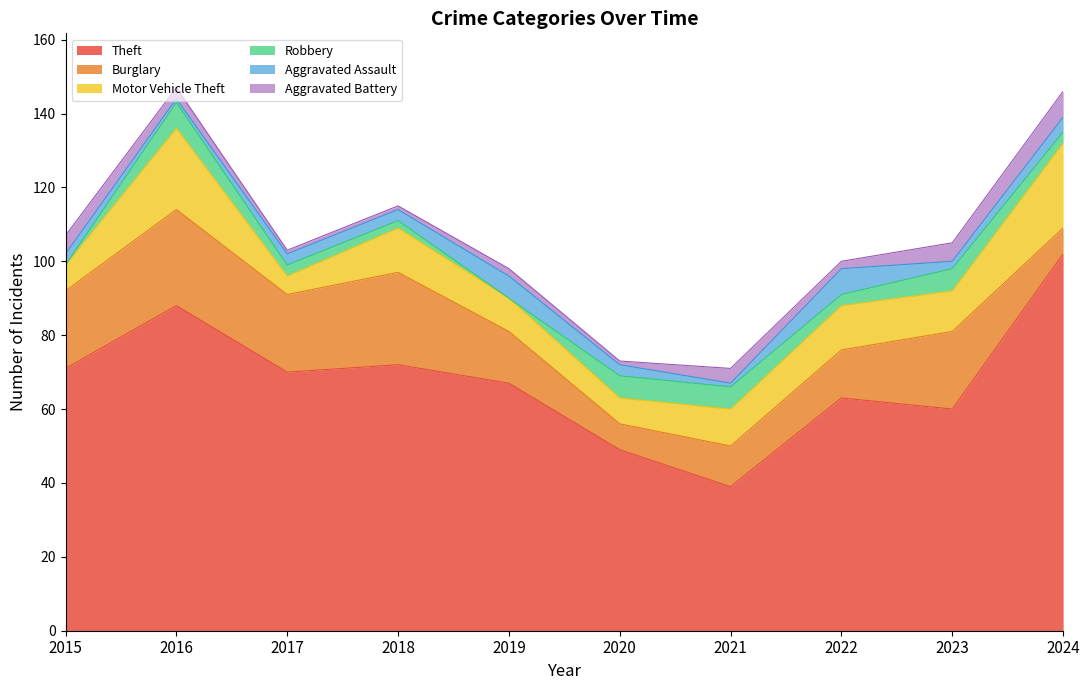

Which series ends up on top after the final intersection of Burglary and Motor Vehicle Theft?

Motor Vehicle Theft